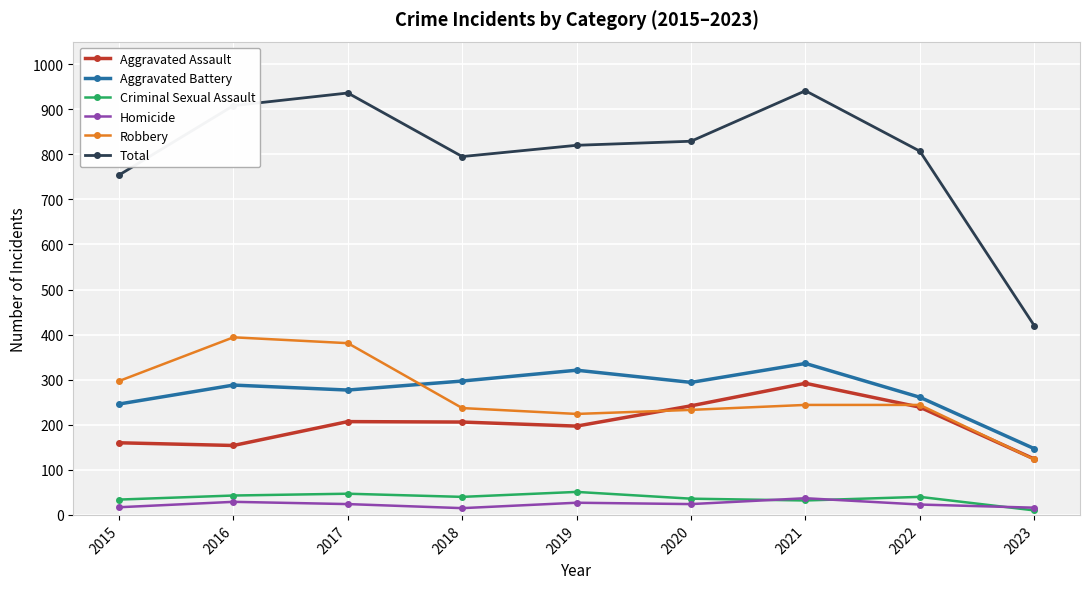

At how many categories does at least one series exceed 512?

8